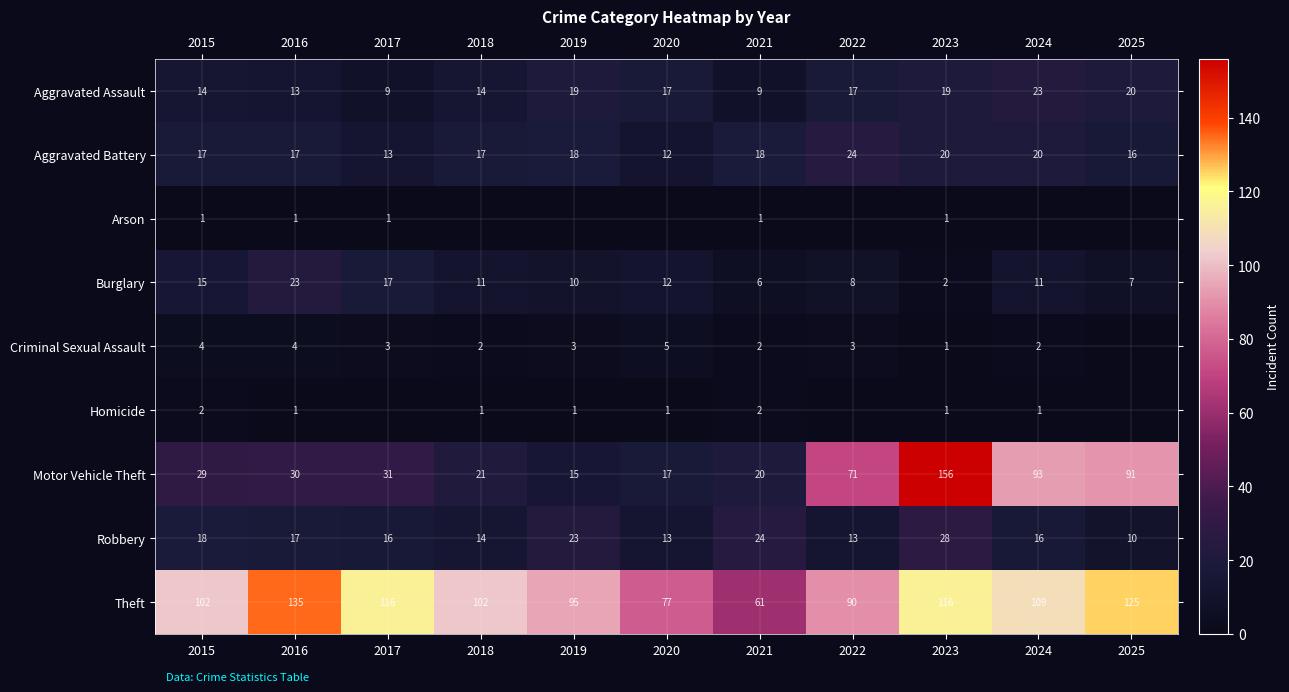

What is the total value across all series at 2019?

184